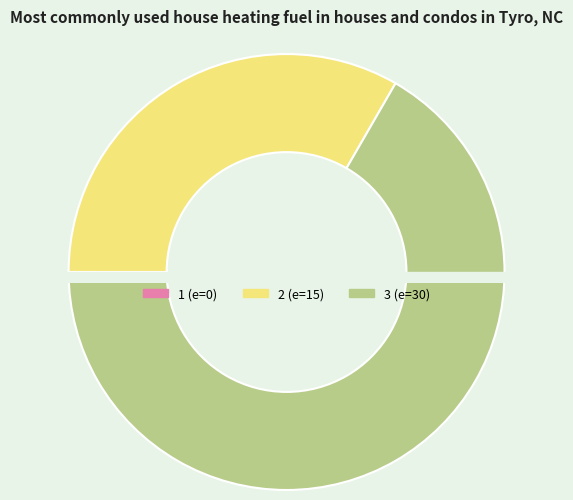

True or false: 3 accounts for 55% of the total.

False